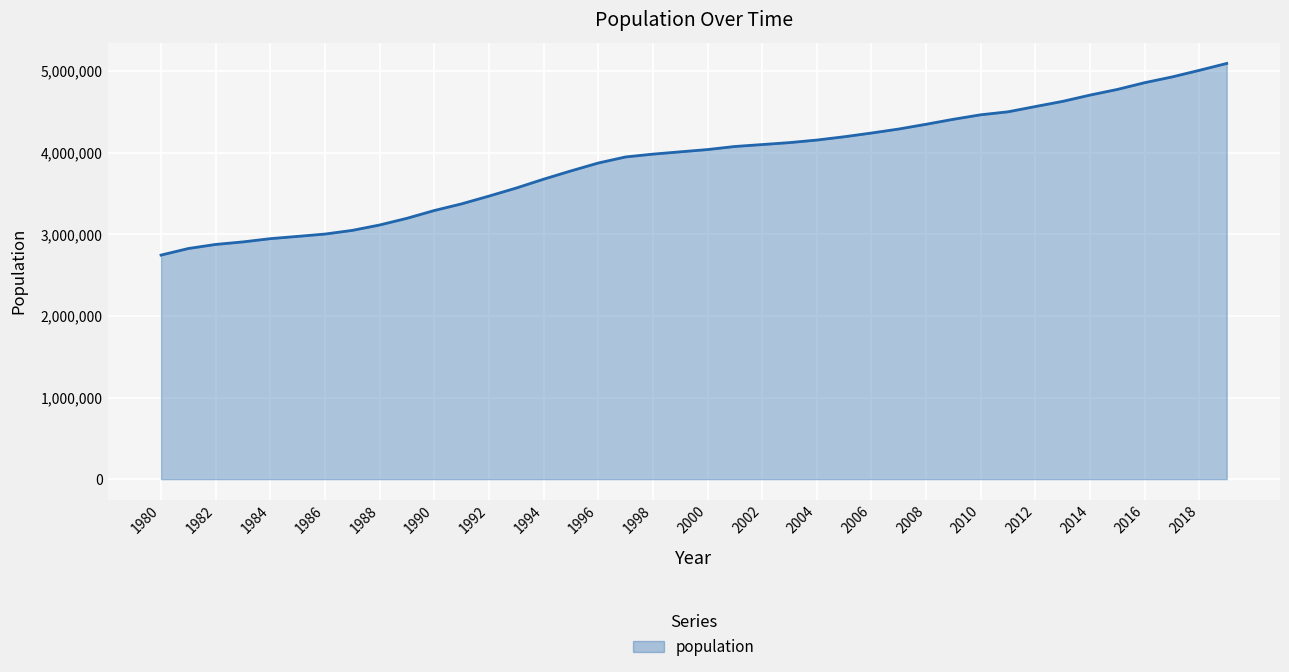

What is the maximum value shown in the chart?

5094796